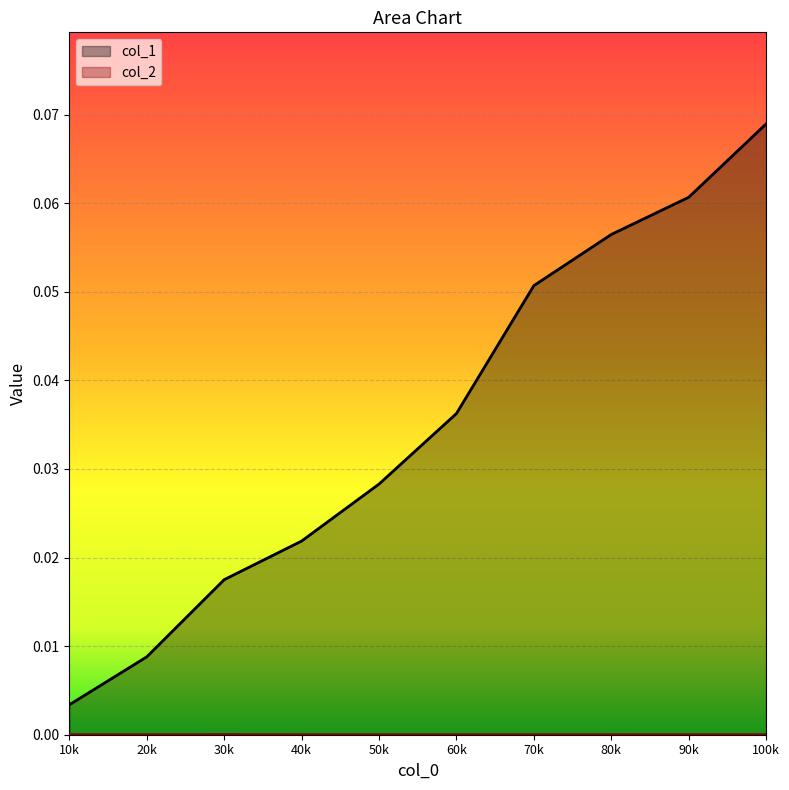

Does the chart display data point markers on the line(s)?

No